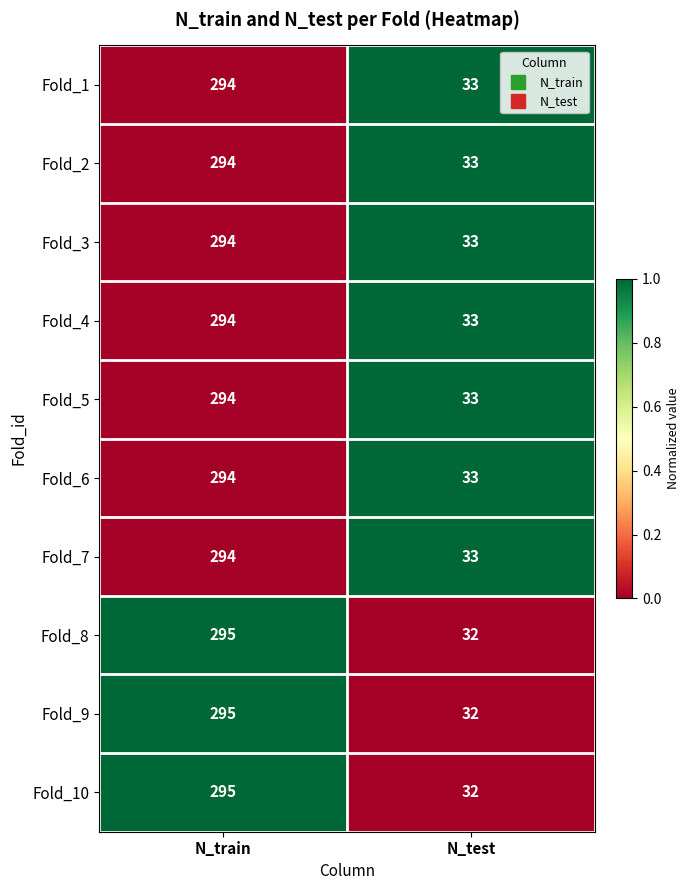

At which category is the sum across all series the highest?

N_train